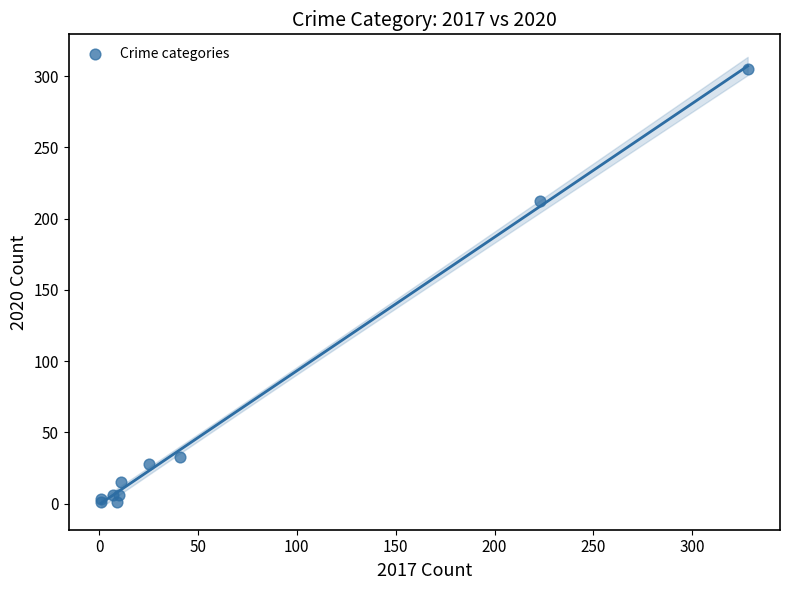

What Y value in the scatter plot is closest to 153?

212